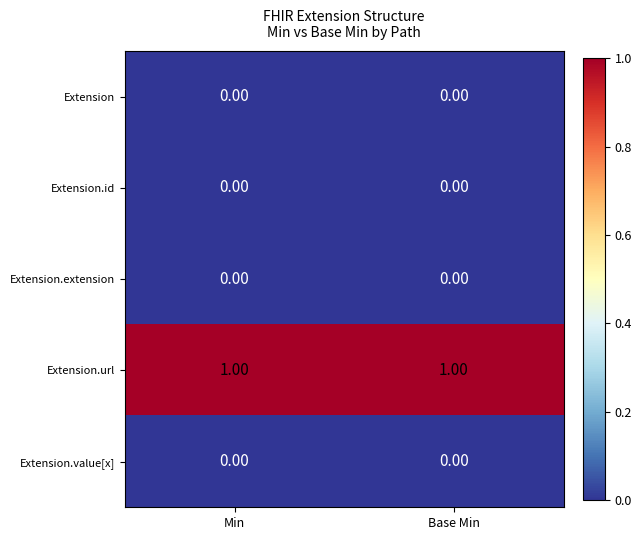

Which series has the largest total across all categories?

Extension.url